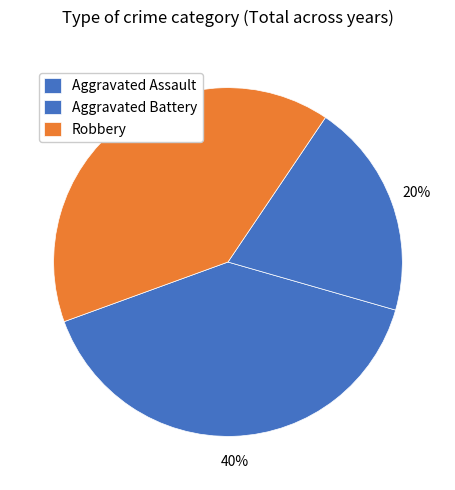

Rank the categories by value from highest to lowest.

Aggravated Assault, Robbery, Aggravated Battery